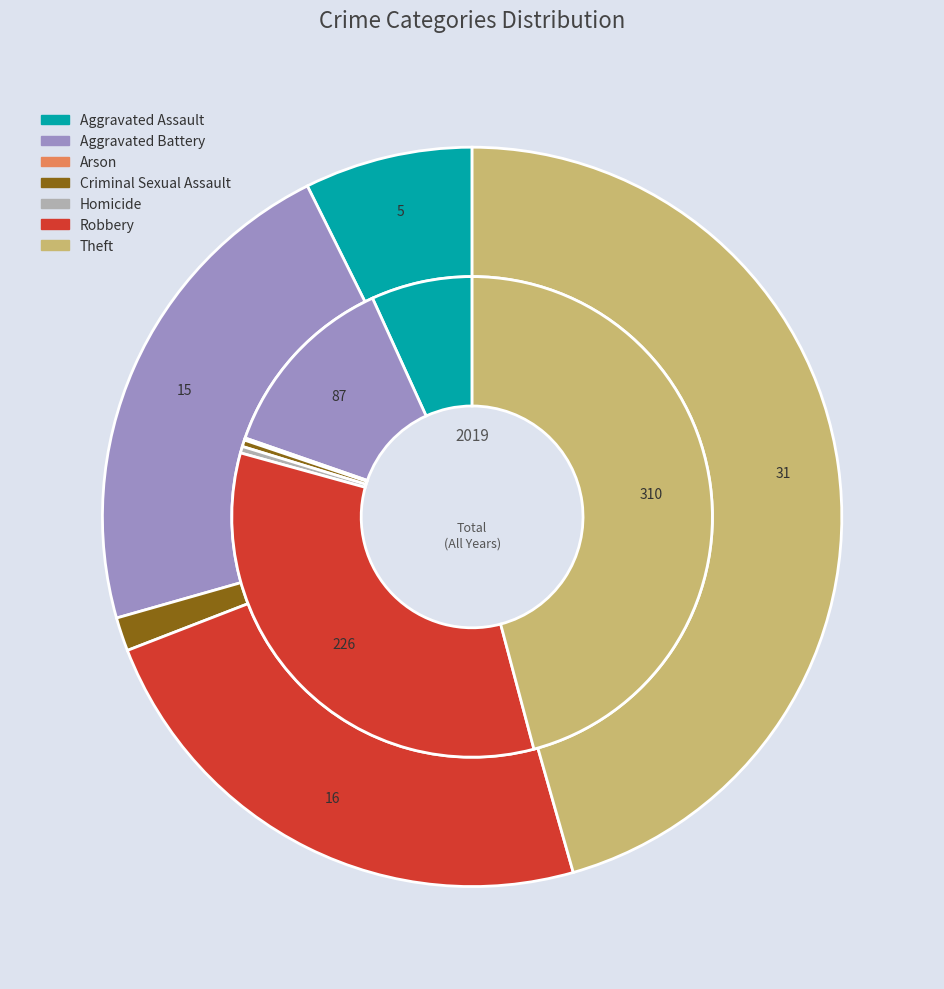

Between 5 and 4, which is larger?

5